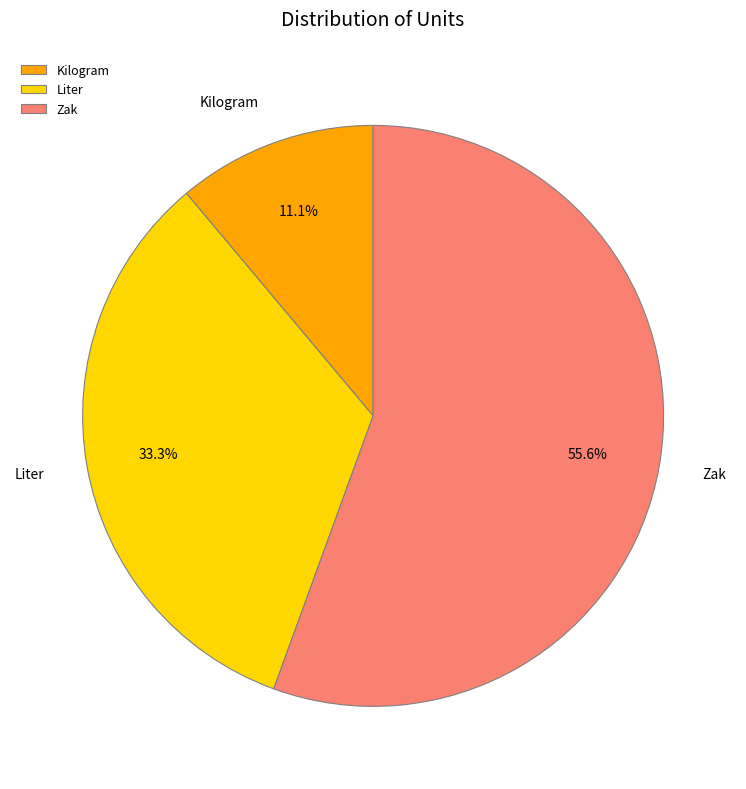

To the nearest percent, what is the combined percentage of Liter and Kilogram?

44%